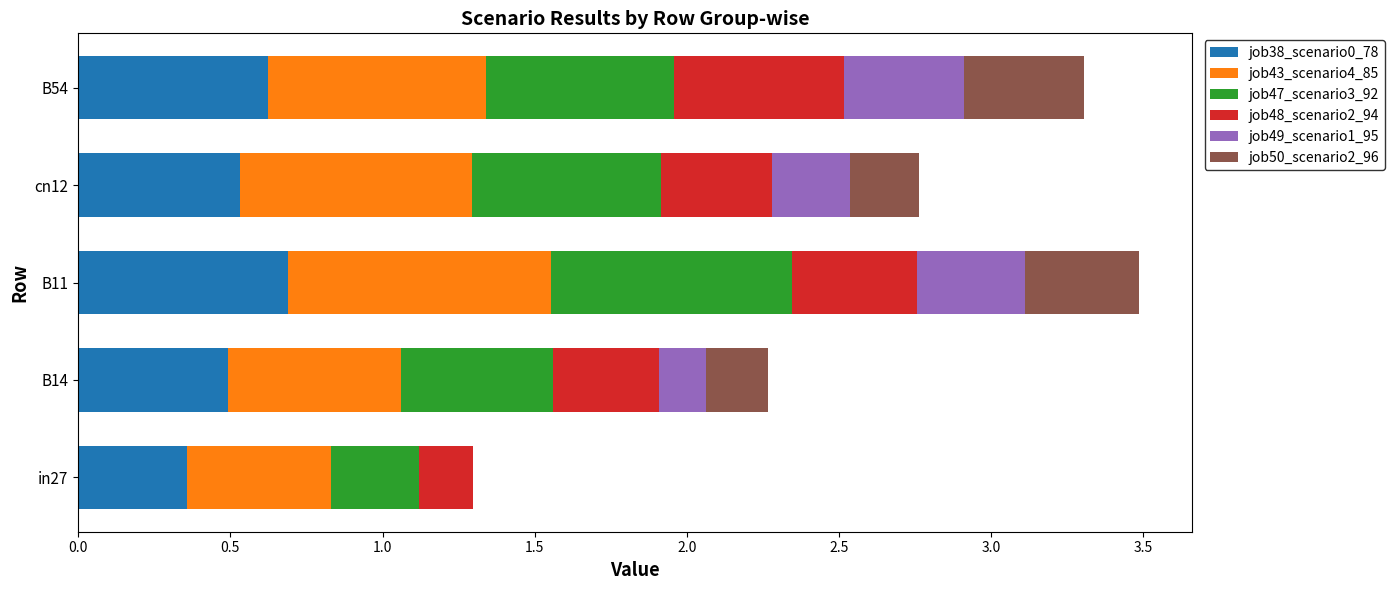

What is the maximum value for job38_scenario0_78?

0.7